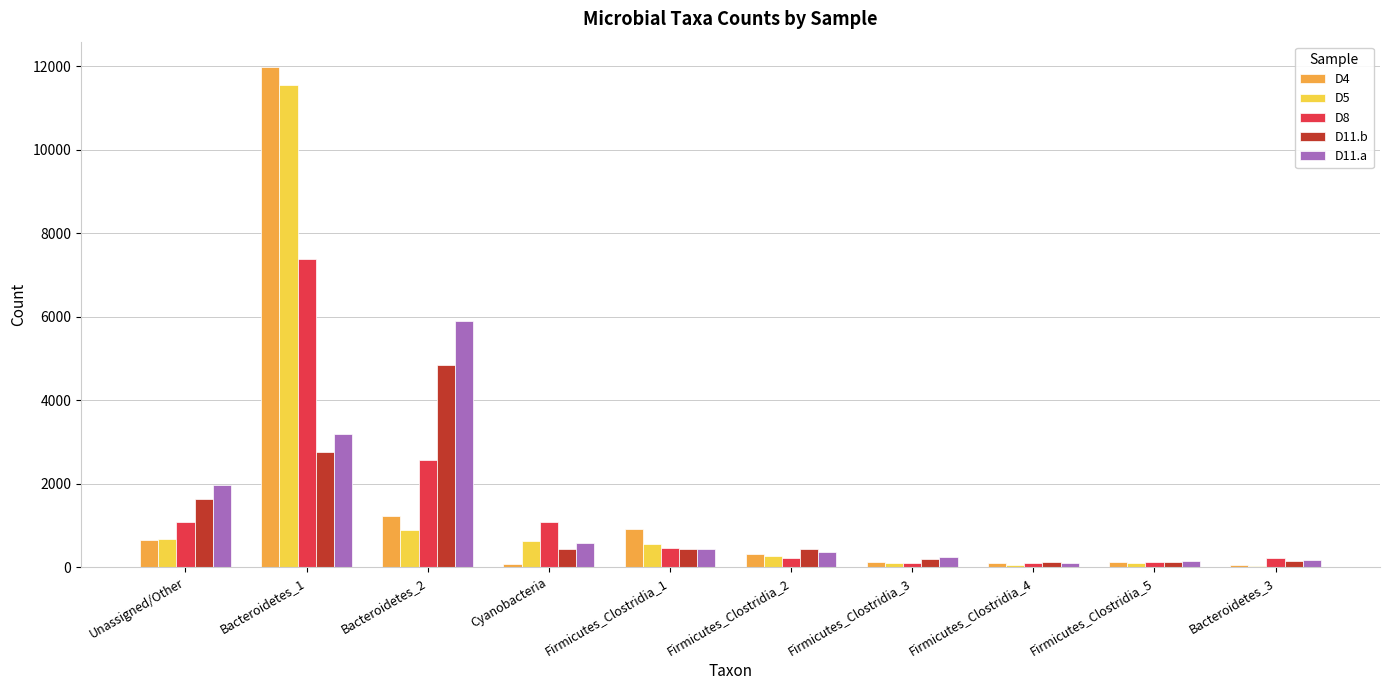

Does the chart contain stacked bars?

No